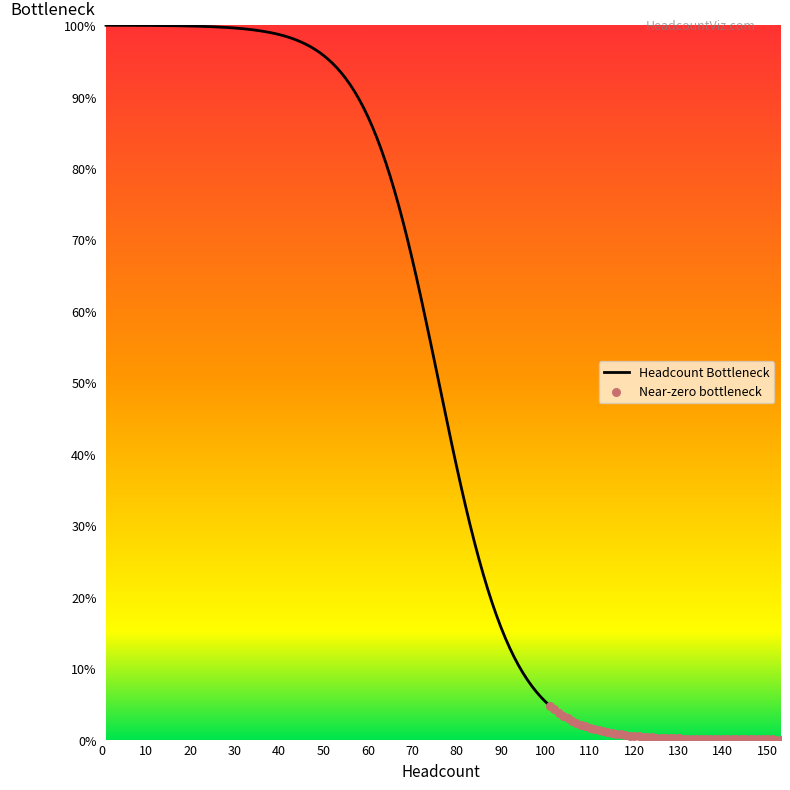

What is the greatest value displayed?

100.0